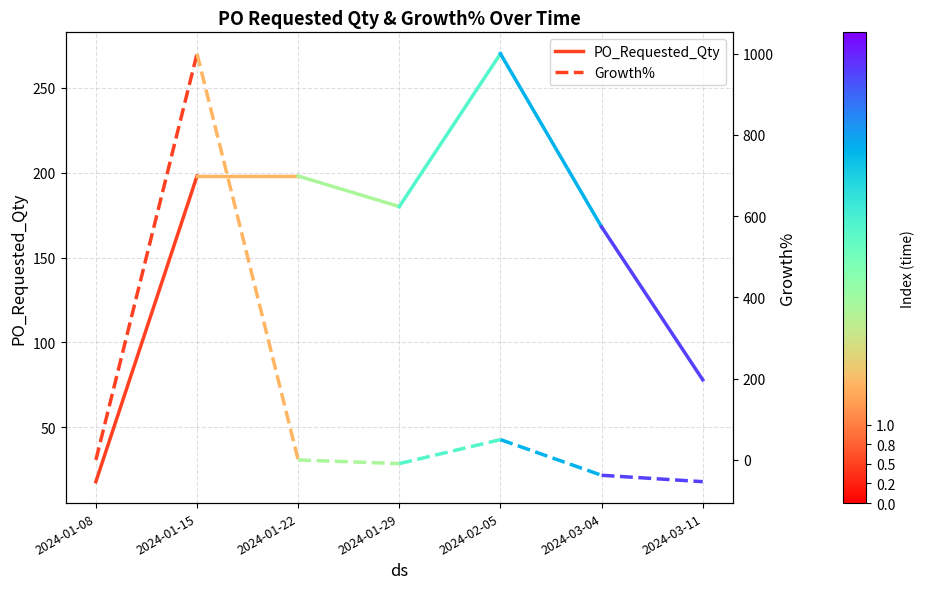

The value of PO_Requested_Qty at 2024-01-08 is 31. True or false?

False